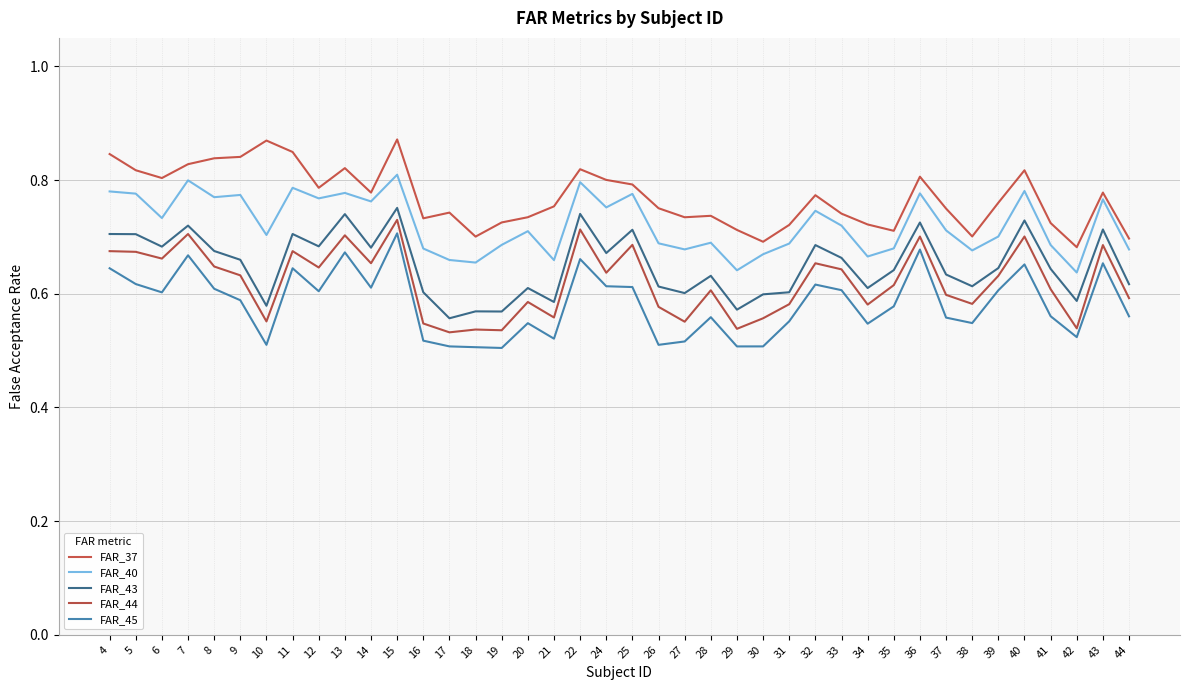

What is the highest value of the FAR_44 series?

0.7